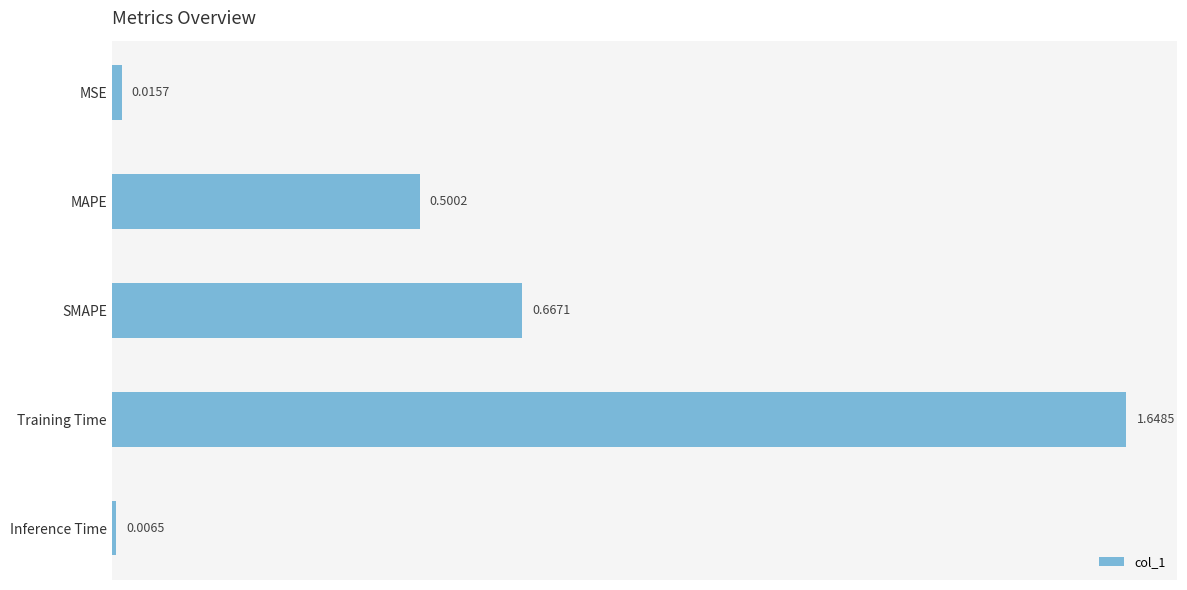

Which has a higher value, SMAPE or MAPE?

SMAPE